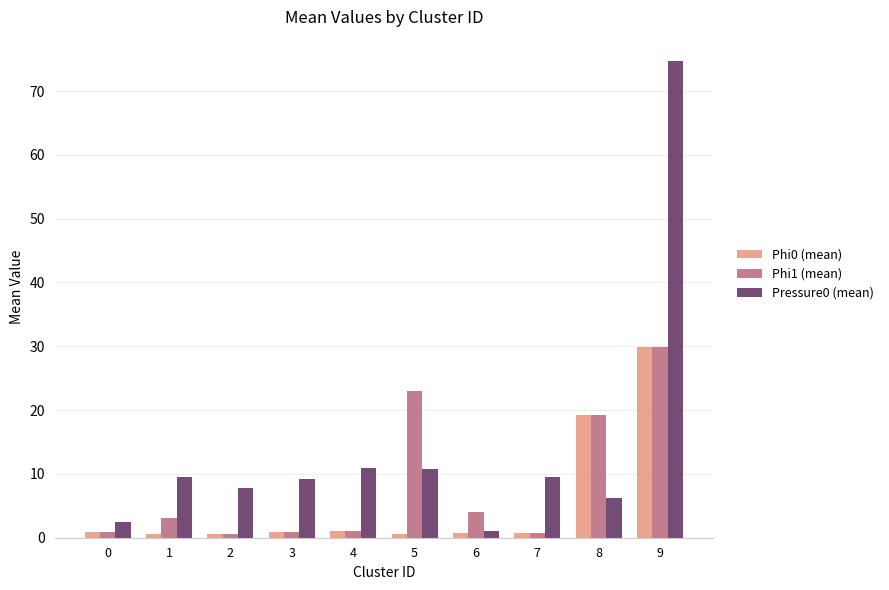

What is the difference between the Phi0 (mean) values at 4 and 7?

0.3